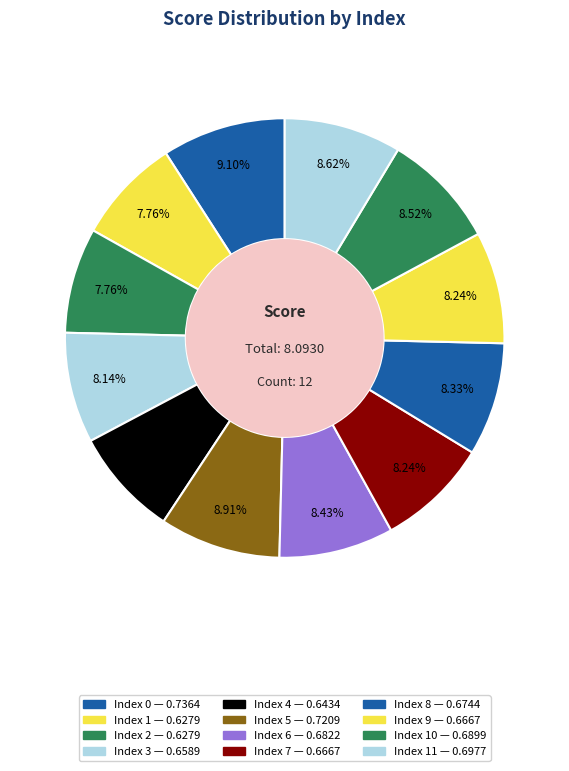

How many segments does this pie chart have?

12